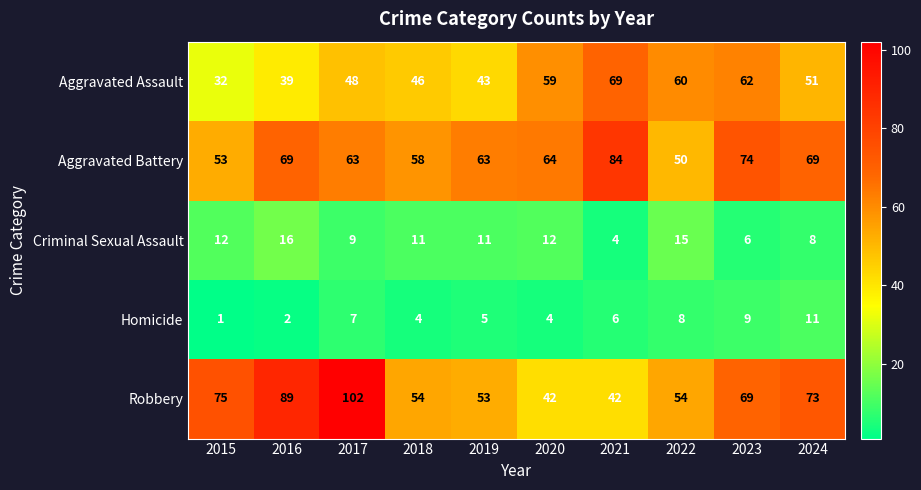

The value of Aggravated Assault at 2019 is 71. True or false?

False